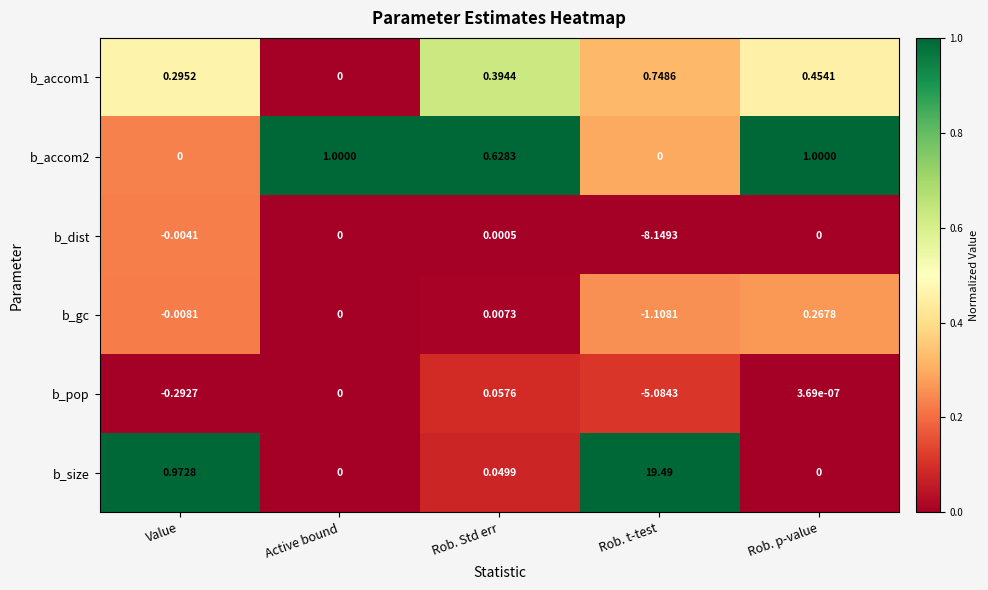

Which category has the highest value across all series?

Rob. t-test